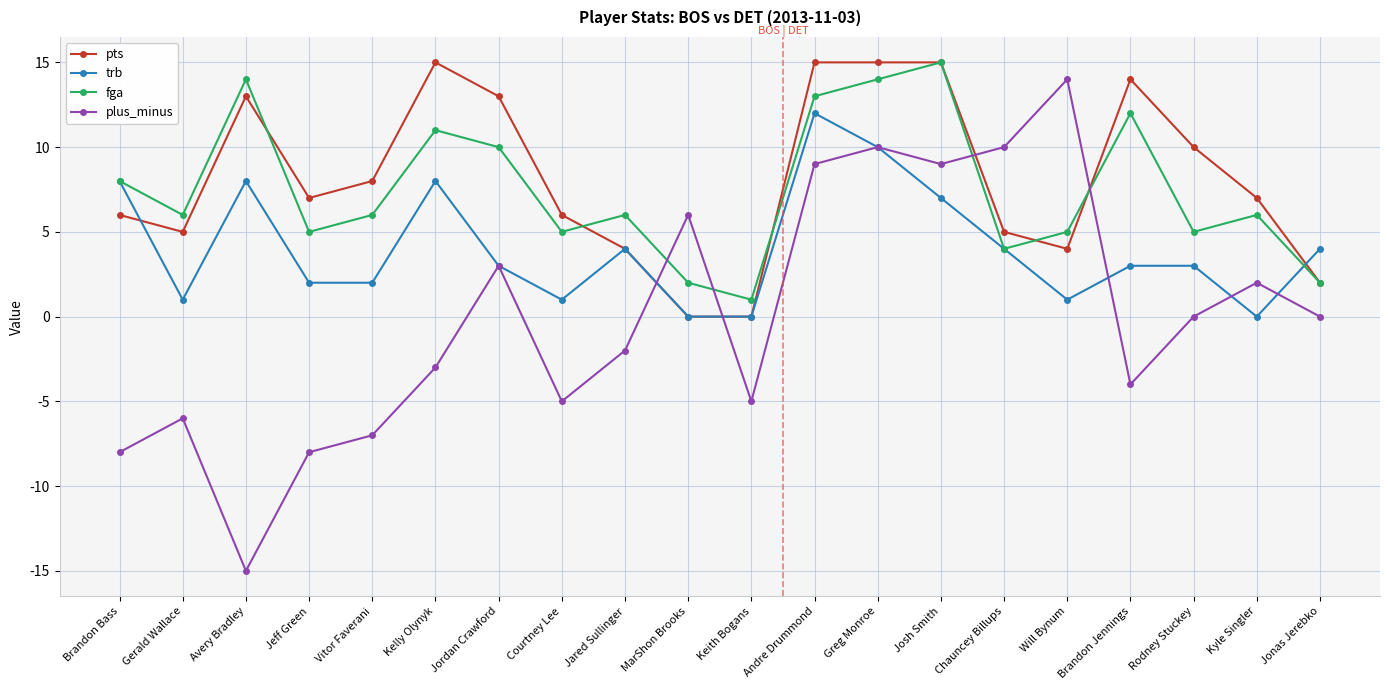

What is the difference between the highest and lowest values at Greg Monroe?

5